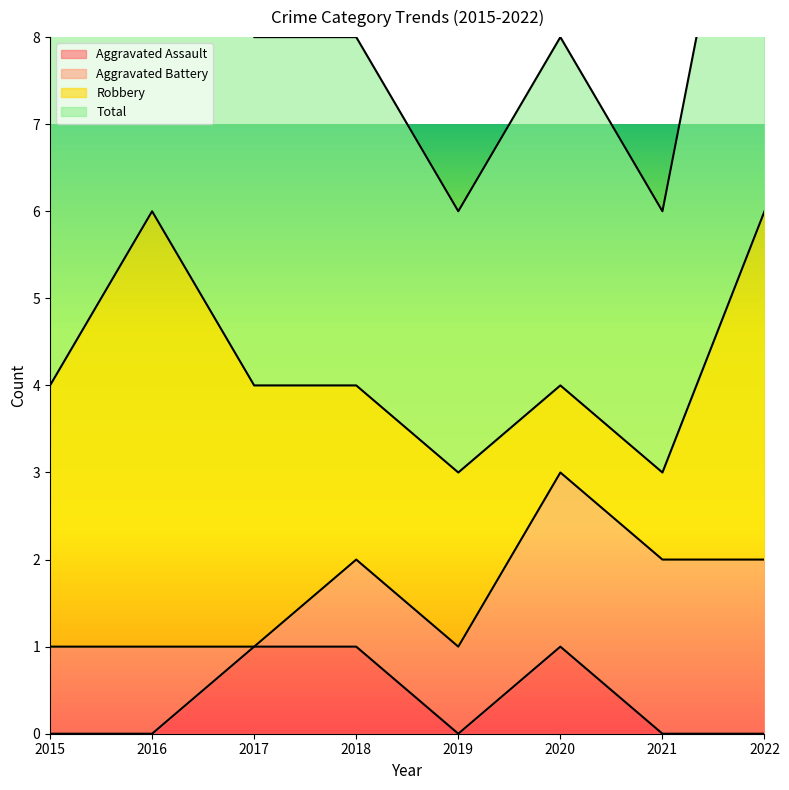

Rank the categories by Total value from highest to lowest.

2016, 2022, 2015, 2017, 2018, 2020, 2019, 2021